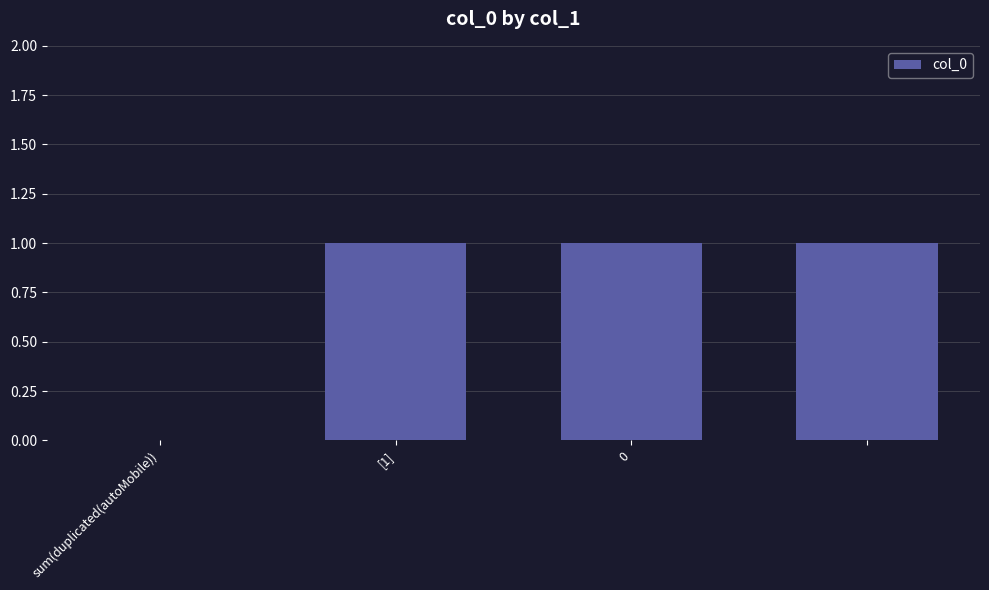

What is the sum of all values?

3